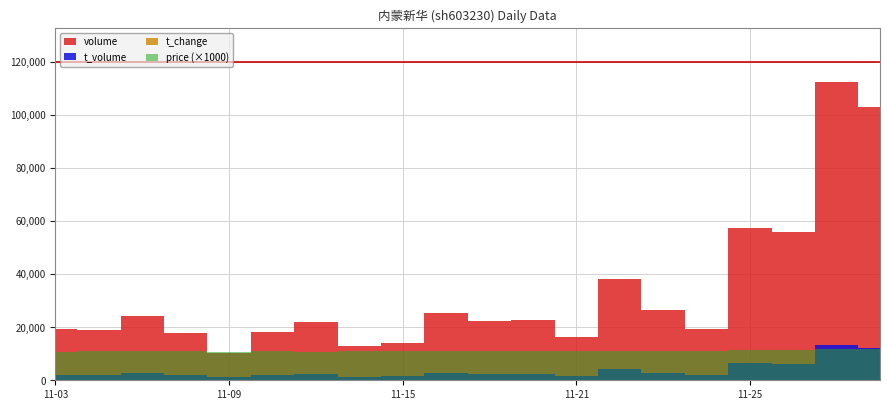

What is the total value across all series at 2022-11-09?

11409.0